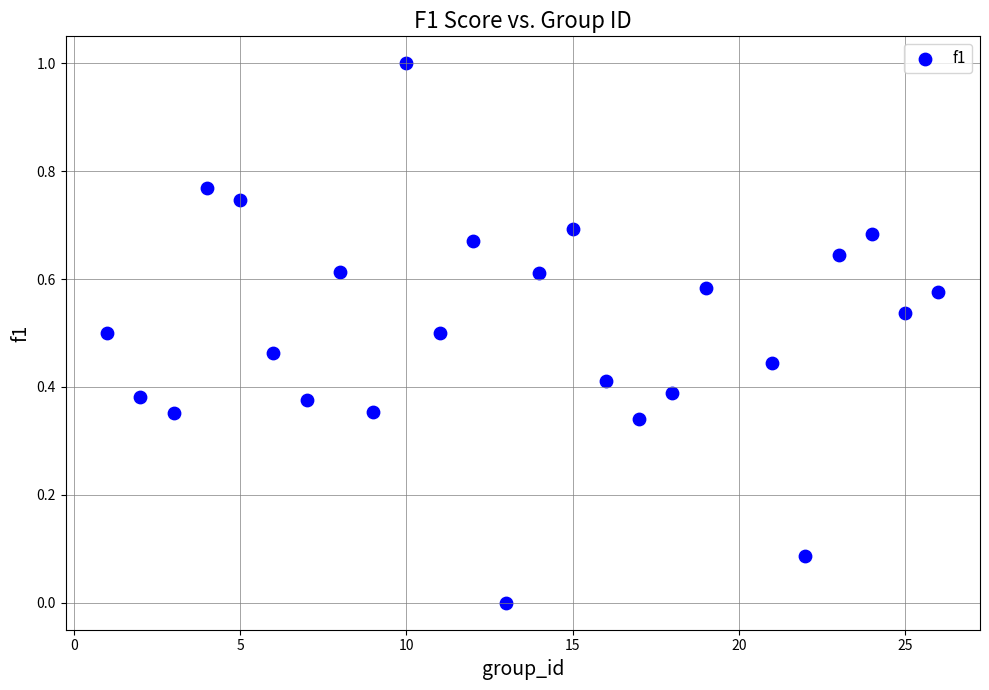

What is the range of Y values (max minus min)?

1.0